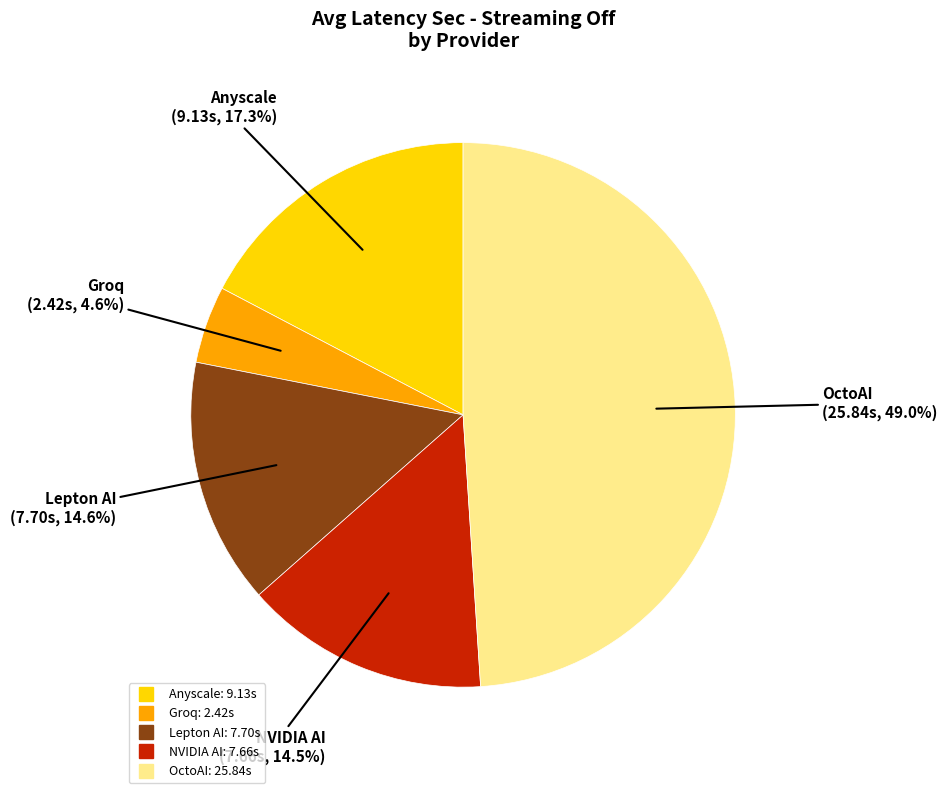

To the nearest percent, what is the average slice percentage?

20%